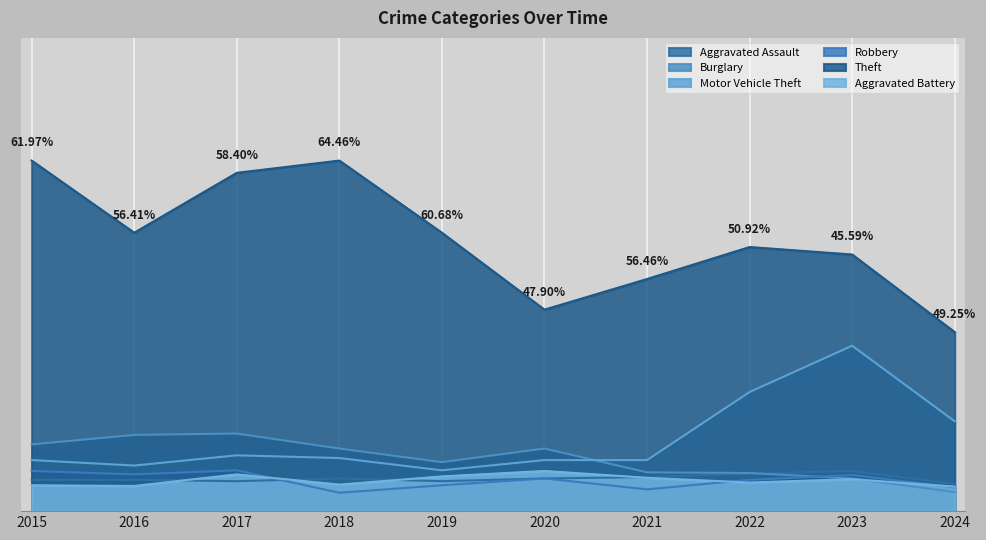

List the labels in order of Theft value, smallest first.

2024, 2020, 2021, 2023, 2022, 2016, 2019, 2017, 2015, 2018